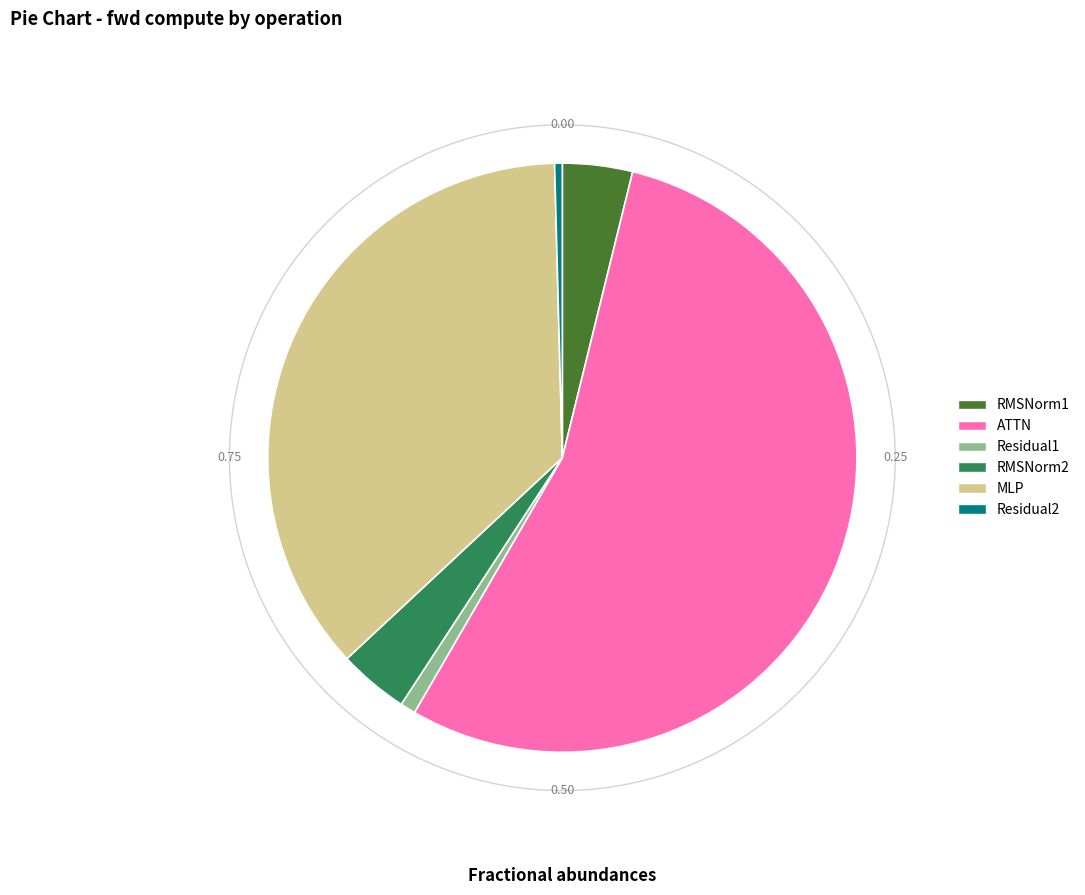

What is the largest slice in the pie chart?

ATTN